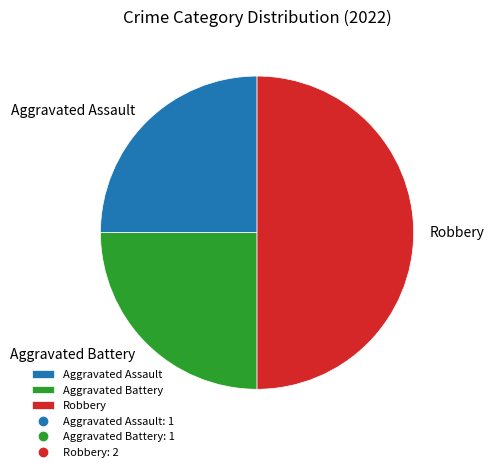

Count the number of slices in the pie.

3